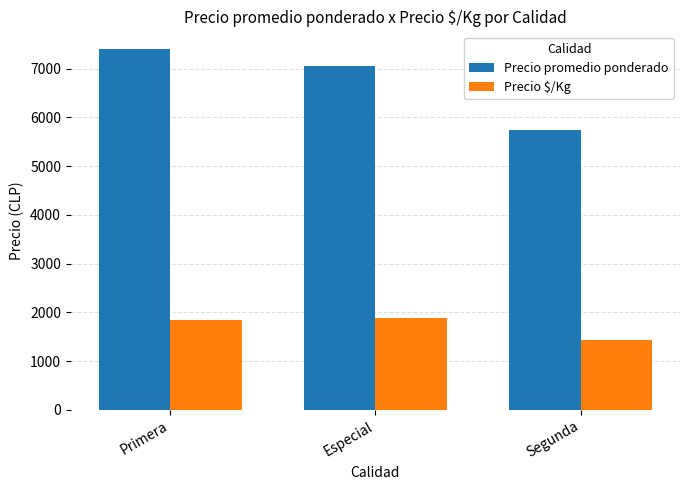

What are all the series names shown in the legend?

Precio promedio ponderado, Precio $/Kg